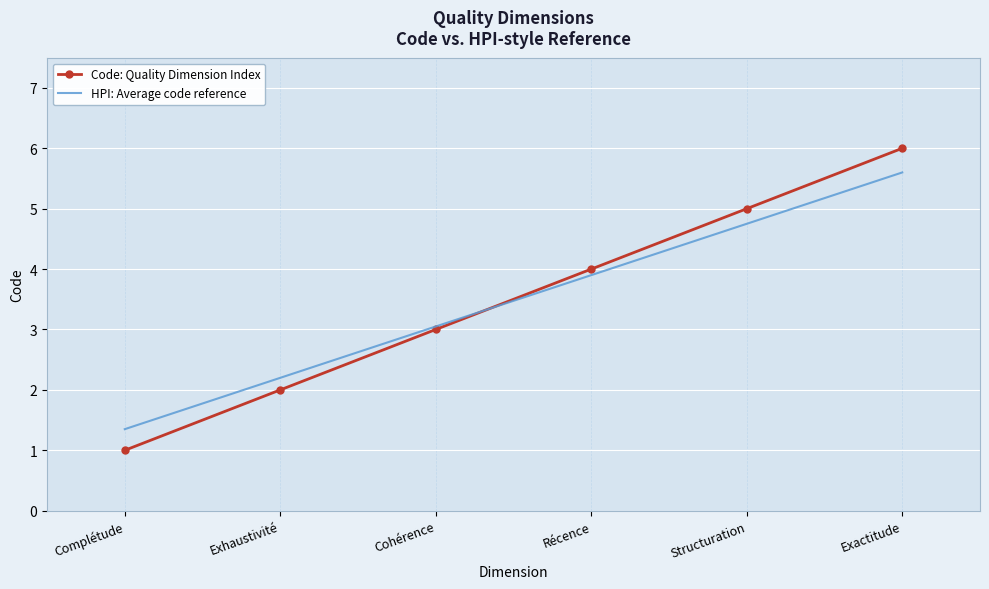

Read the Code: Quality Dimension Index value at Récence.

4.0